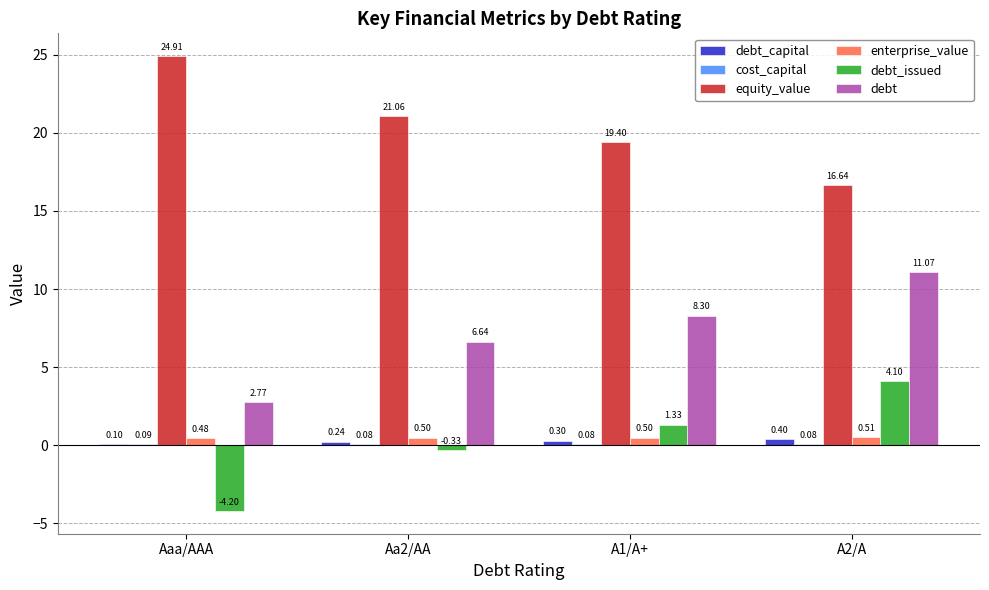

Is it true that debt_issued equals 7.3 at A2/A?

False